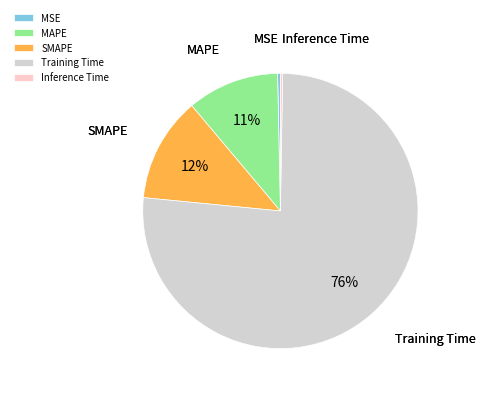

The Training Time slice represents 76% of the pie. True or false?

True